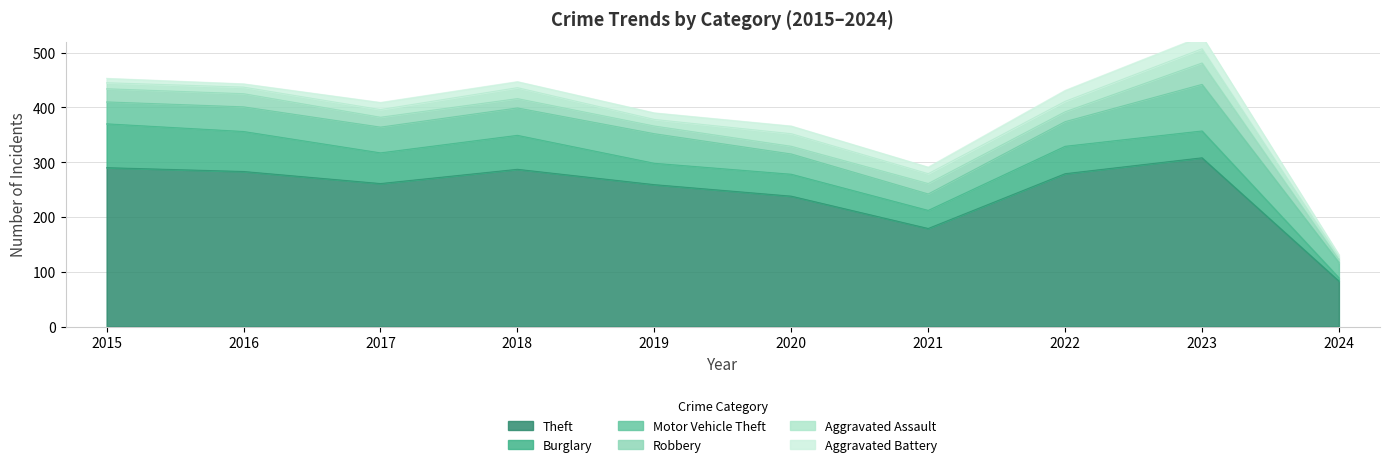

True or false: Motor Vehicle Theft has more than 2 points higher than both neighbors.

False